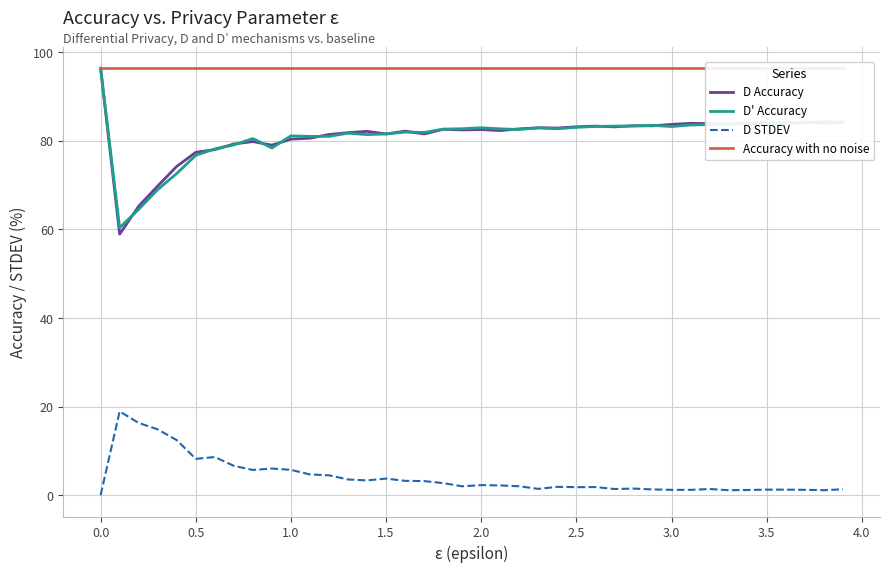

True or false: D STDEV and D Accuracy cross at least once.

False